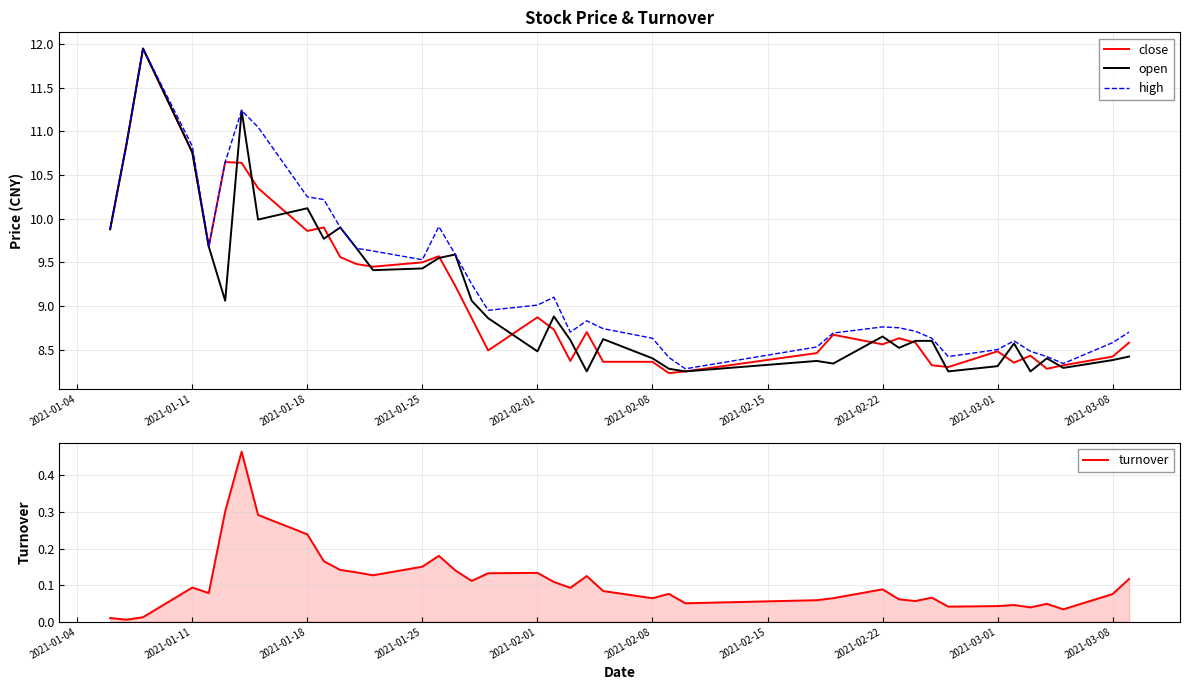

Is it true that close equals 8.9 at 2021-02-01?

True